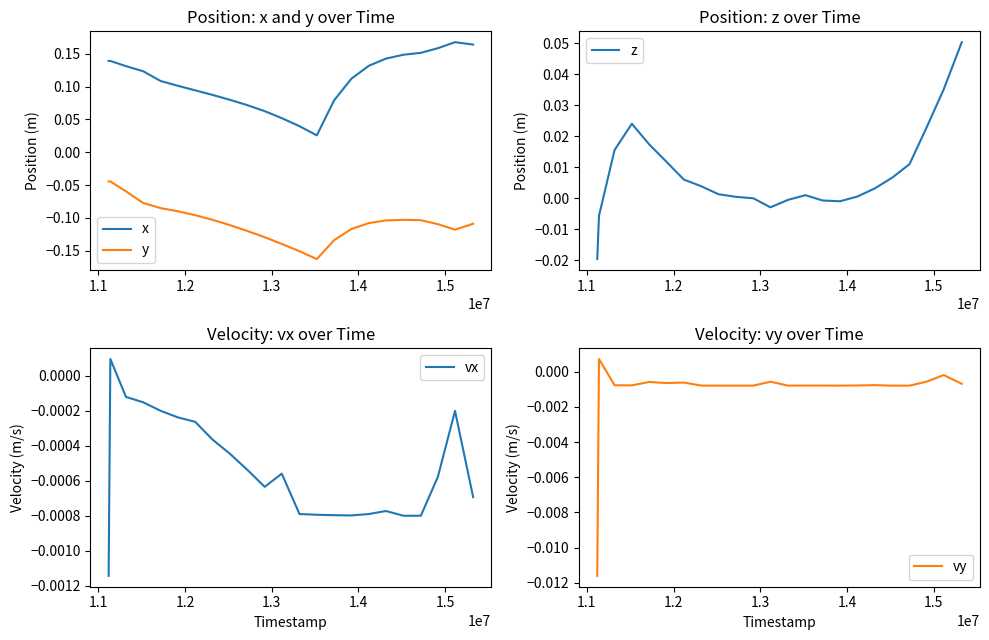

True or false: y and x cross at least once.

False